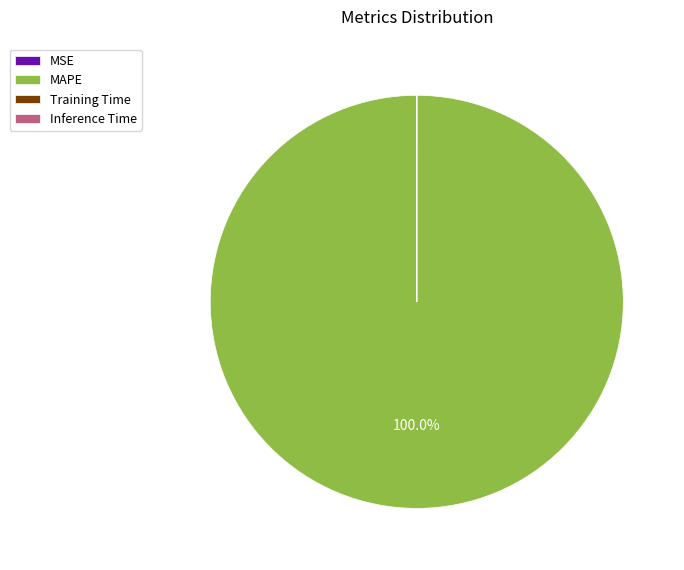

Is there a majority slice in this chart?

Yes